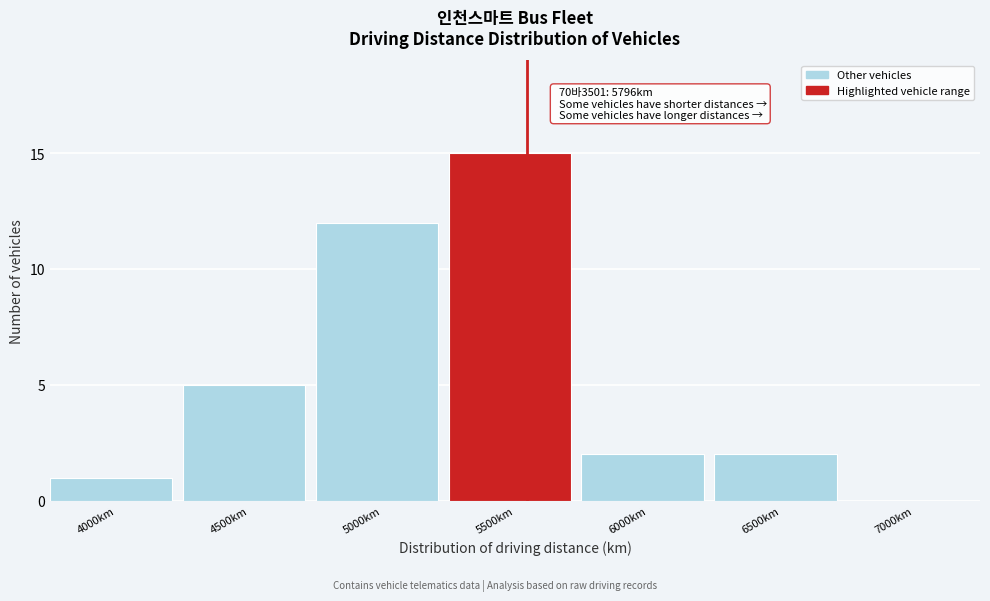

Reading left to right, transcribe all the data shown in this chart.

4000km=1	4500km=5	5000km=12	5500km=15	6000km=2	6500km=2	7000km=0